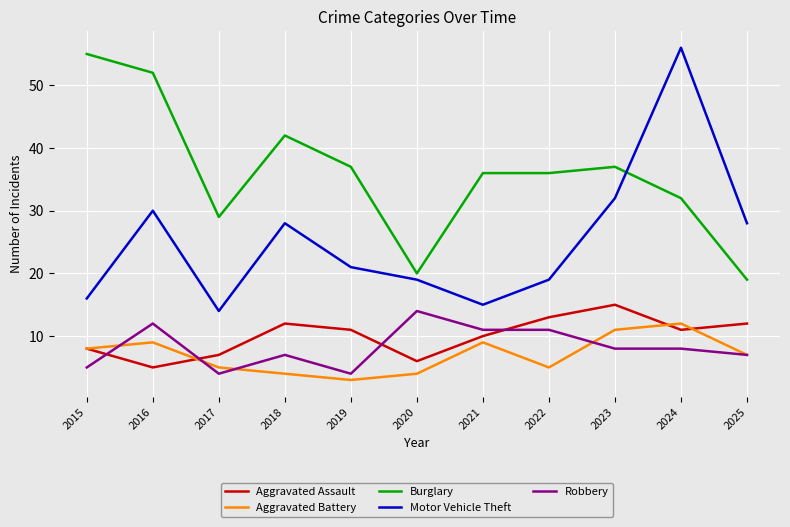

The Aggravated Battery series shows 3 at 2019. True or false?

True